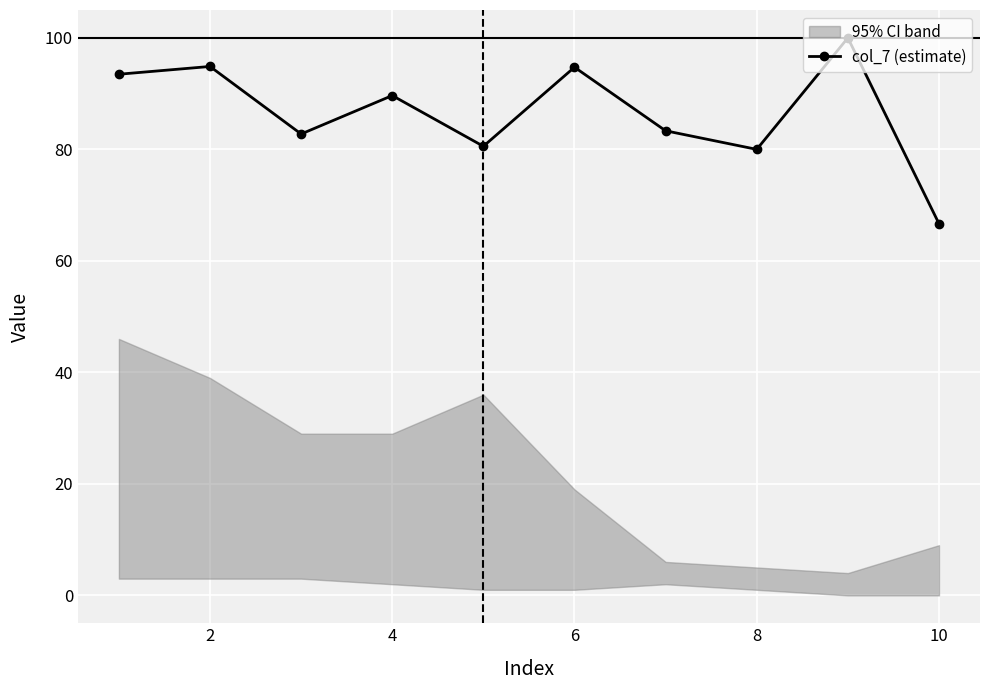

What is the lowest value of the col_7 (estimate) series?

66.7